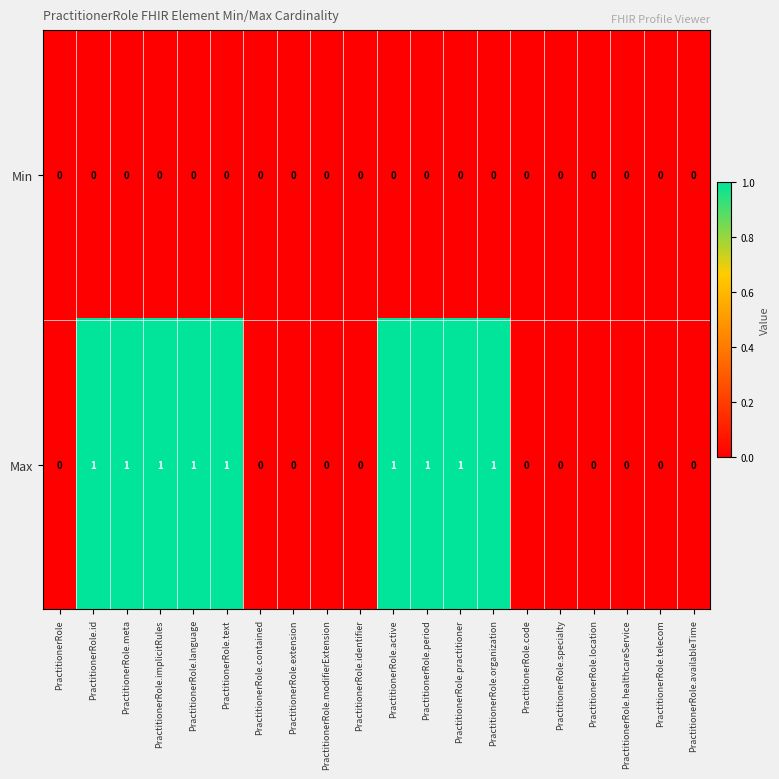

Between PractitionerRole.organization and PractitionerRole.availableTime, which series saw the biggest shift?

Max